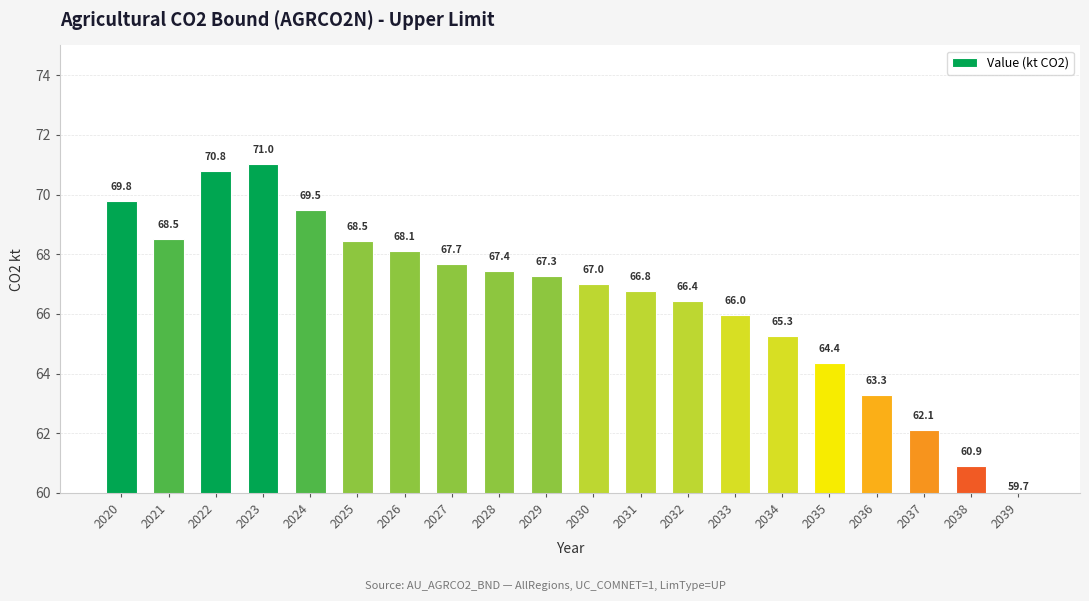

Reading right to left, list all the values displayed in this chart.

2039=59.7	2038=60.9	2037=62.1	2036=63.3	2035=64.4	2034=65.3	2033=66.0	2032=66.4	2031=66.8	2030=67.0	2029=67.3	2028=67.4	2027=67.7	2026=68.1	2025=68.5	2024=69.5	2023=71.0	2022=70.8	2021=68.5	2020=69.8